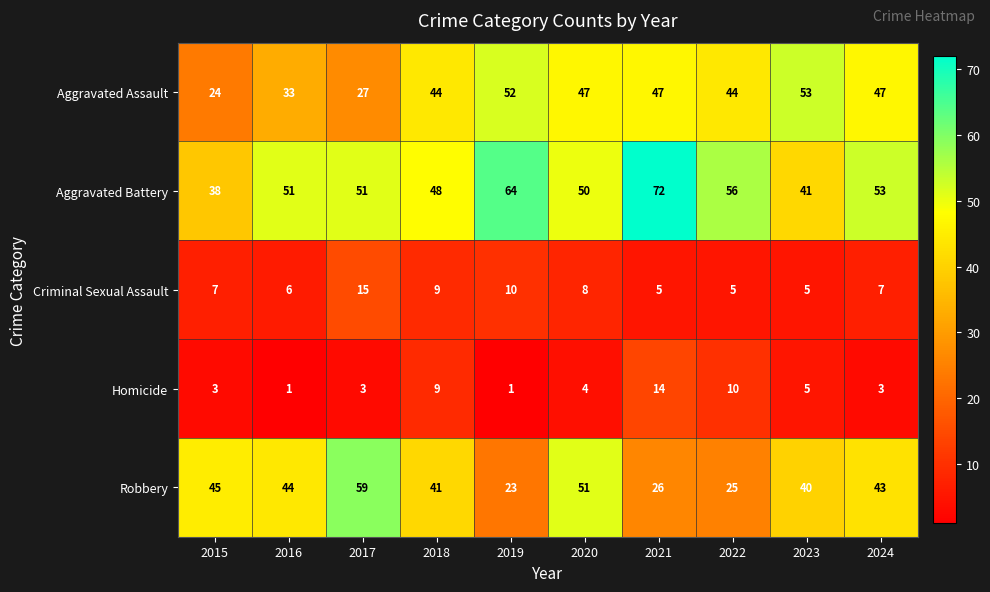

True or false: Aggravated Battery has a value of 72 at 2021.

True